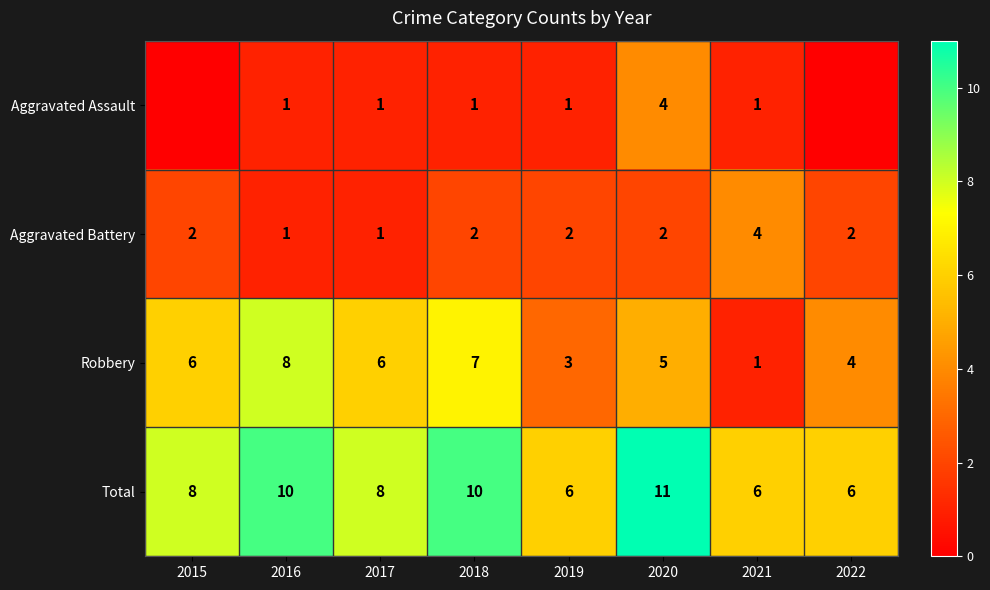

What is the total value across all series at 2016?

20